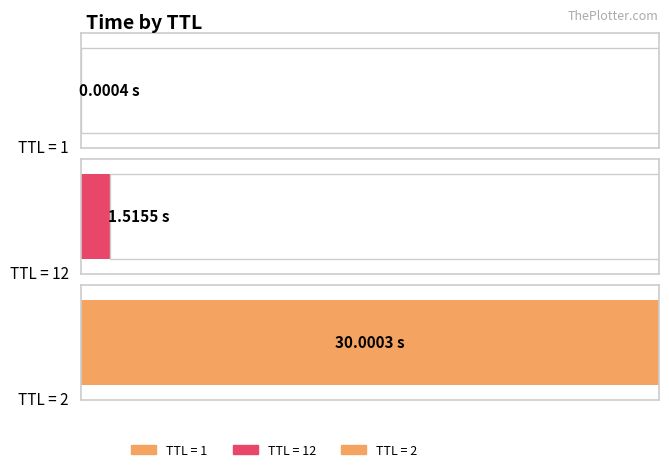

At which category does the chart reach its minimum across all series?

1